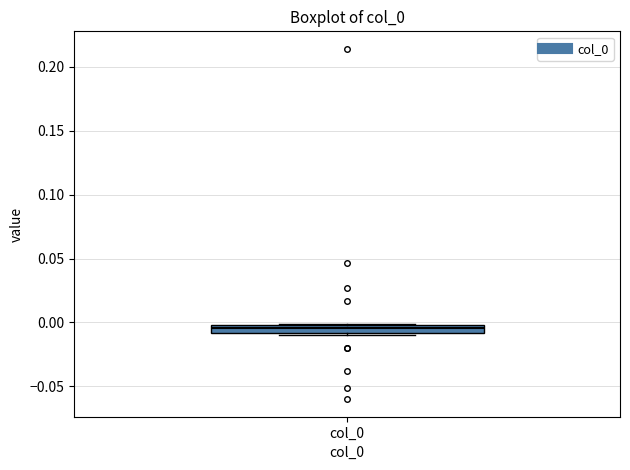

Where is the upper edge of the box for col_0 on the y-axis? The values are not printed on the chart, so give them approximately, as read against the axis.

0.000